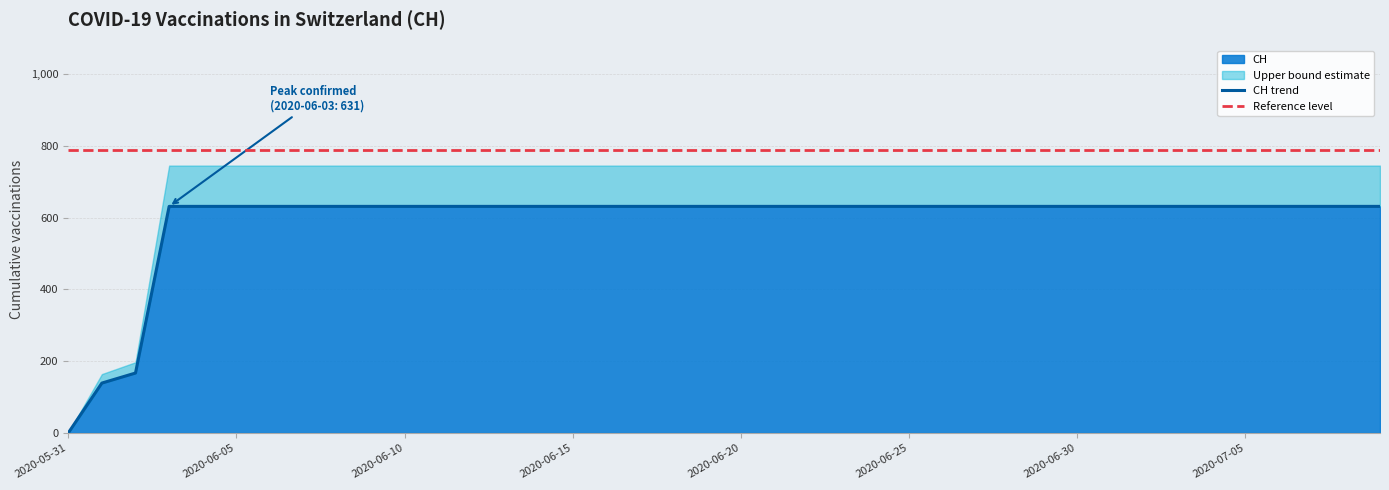

Between 15 and 31, which series saw the biggest shift?

CH trend